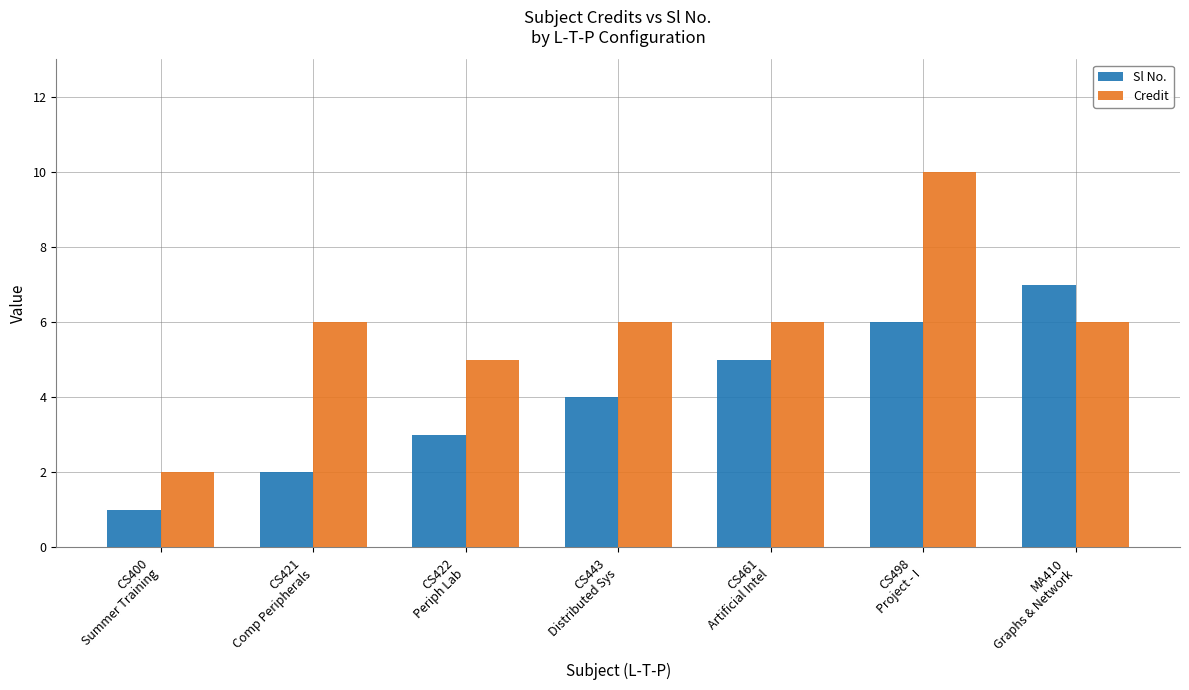

Which series changed the most between CS461
Artificial Intel and CS498
Project - I?

Credit